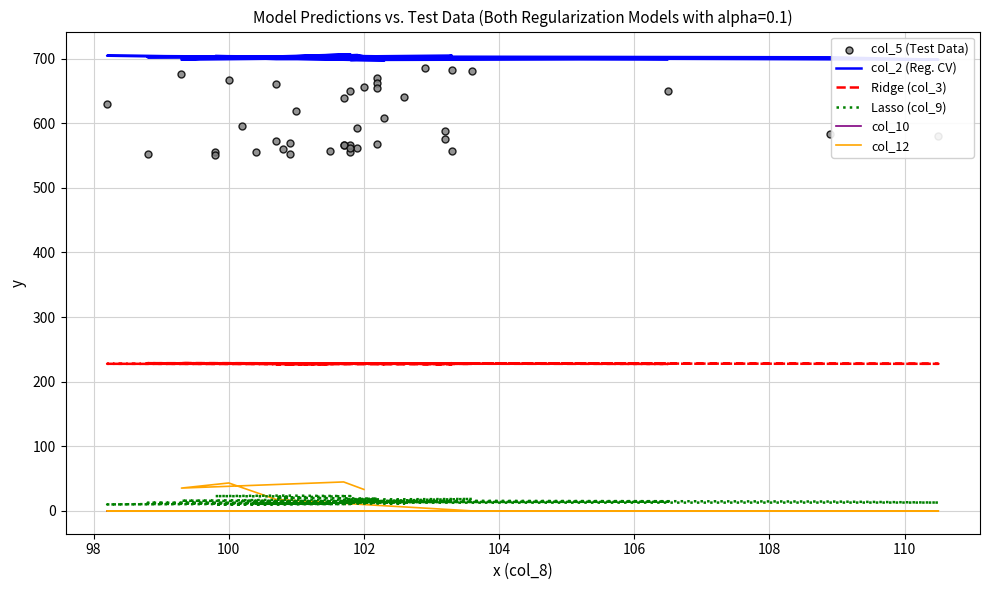

At which category is the sum across all series the highest?

100